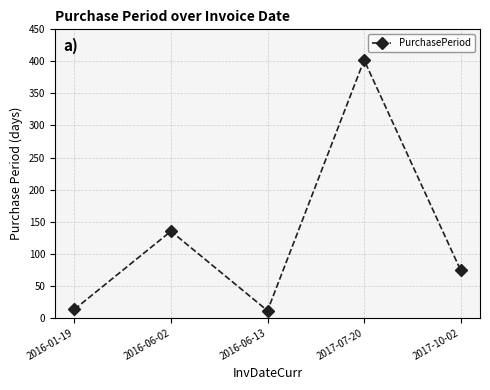

What is the label of the 2nd point from the left?

2016-06-02